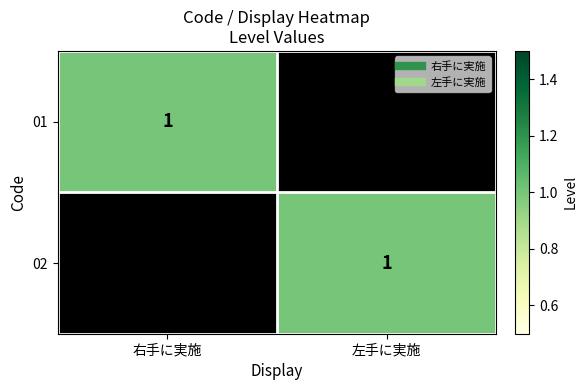

The value of 01 at 左手に実施 is 0. True or false?

True